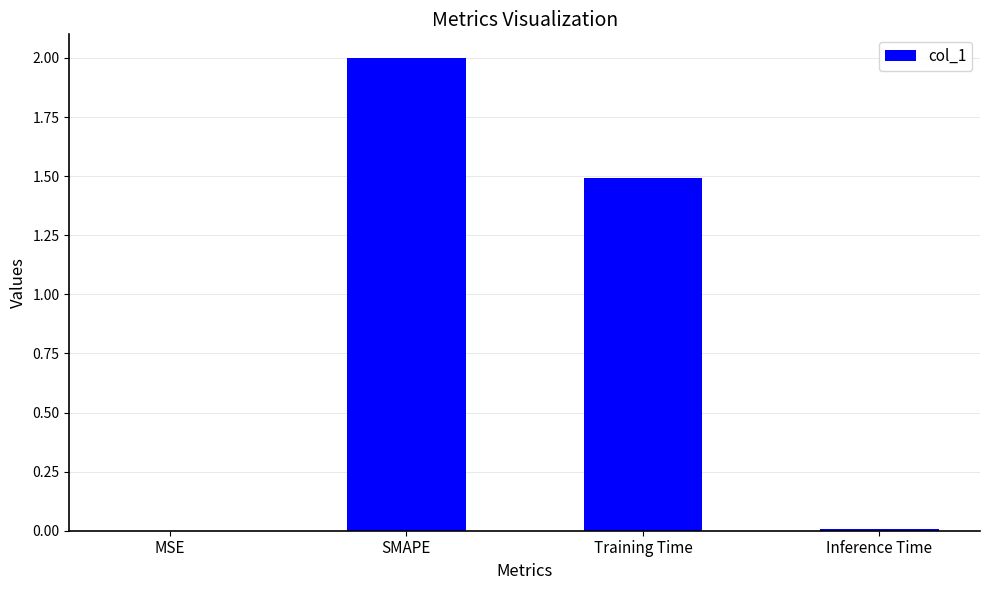

At which label is the value closest to 1?

Training Time